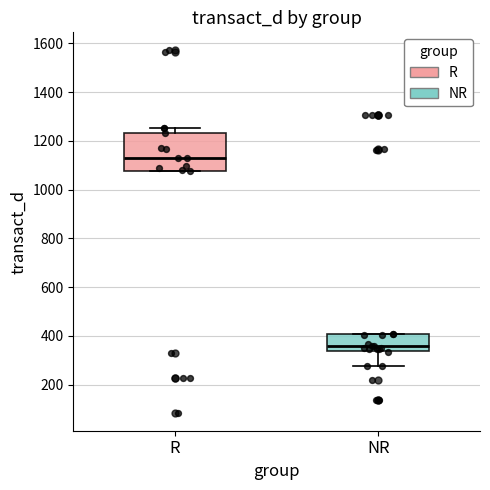

Reading left to right, transcribe this box plot: for each box, give where its median line is, the range the box spans, and where its two whiskers end, as read against the y-axis. The values are not printed on the chart, so give them approximately, as read against the axis.

R: median 1120, box 1080 to 1240, whiskers 1080 to 1260
NR: median 360, box 340 to 400, whiskers 280 to 400